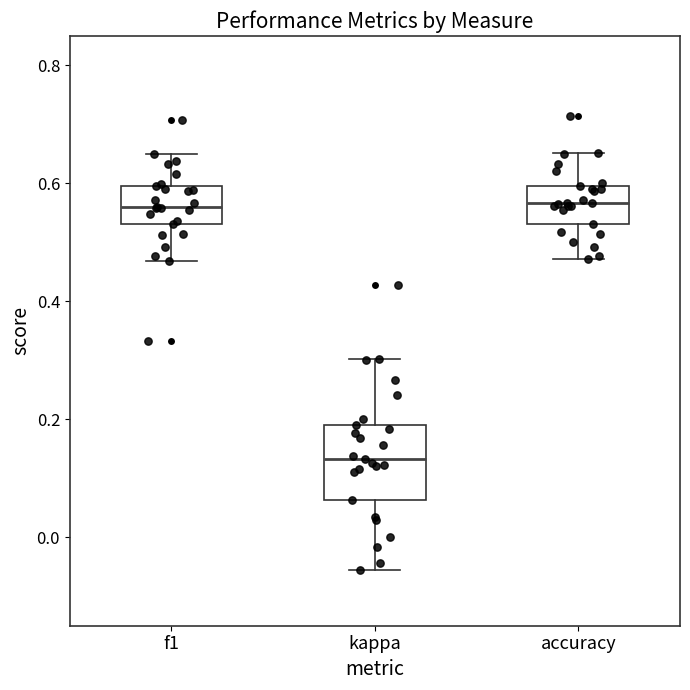

Where does the median line of the box for accuracy sit on the y-axis? The values are not printed on the chart, so give them approximately, as read against the axis.

0.56